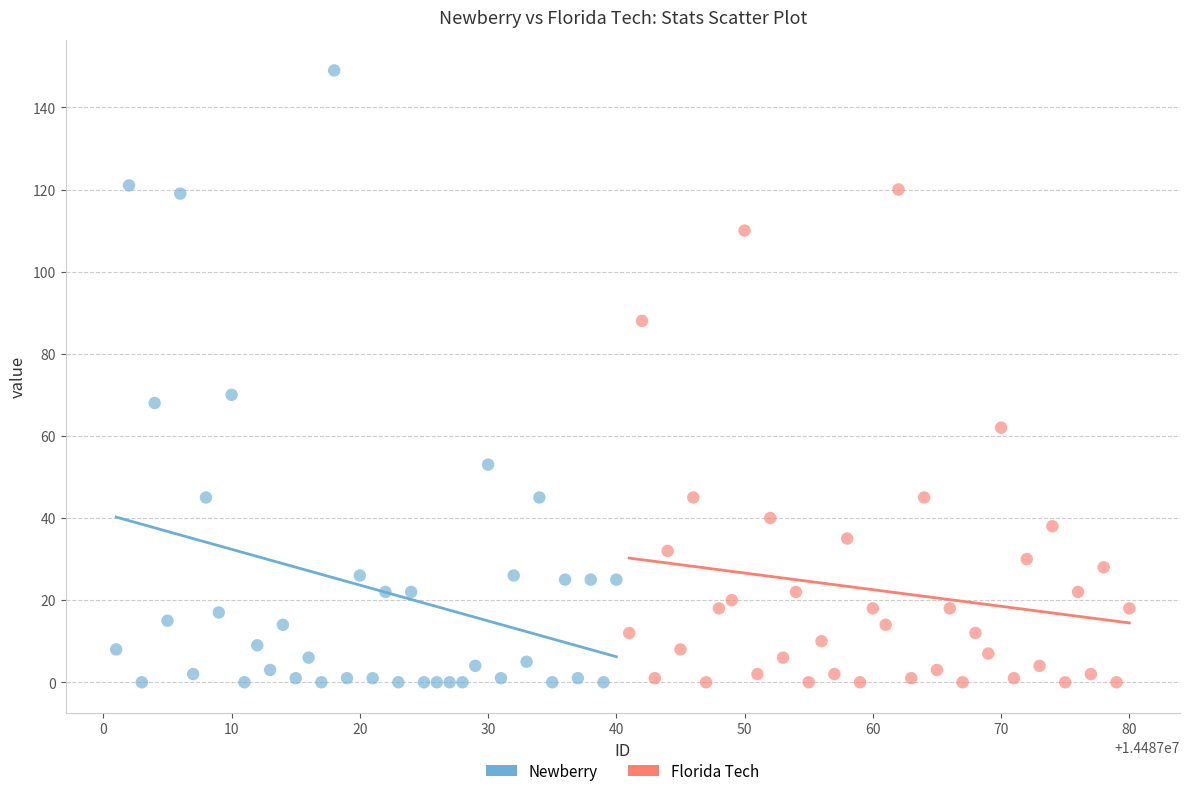

Which series has the widest spread of Y values?

Newberry